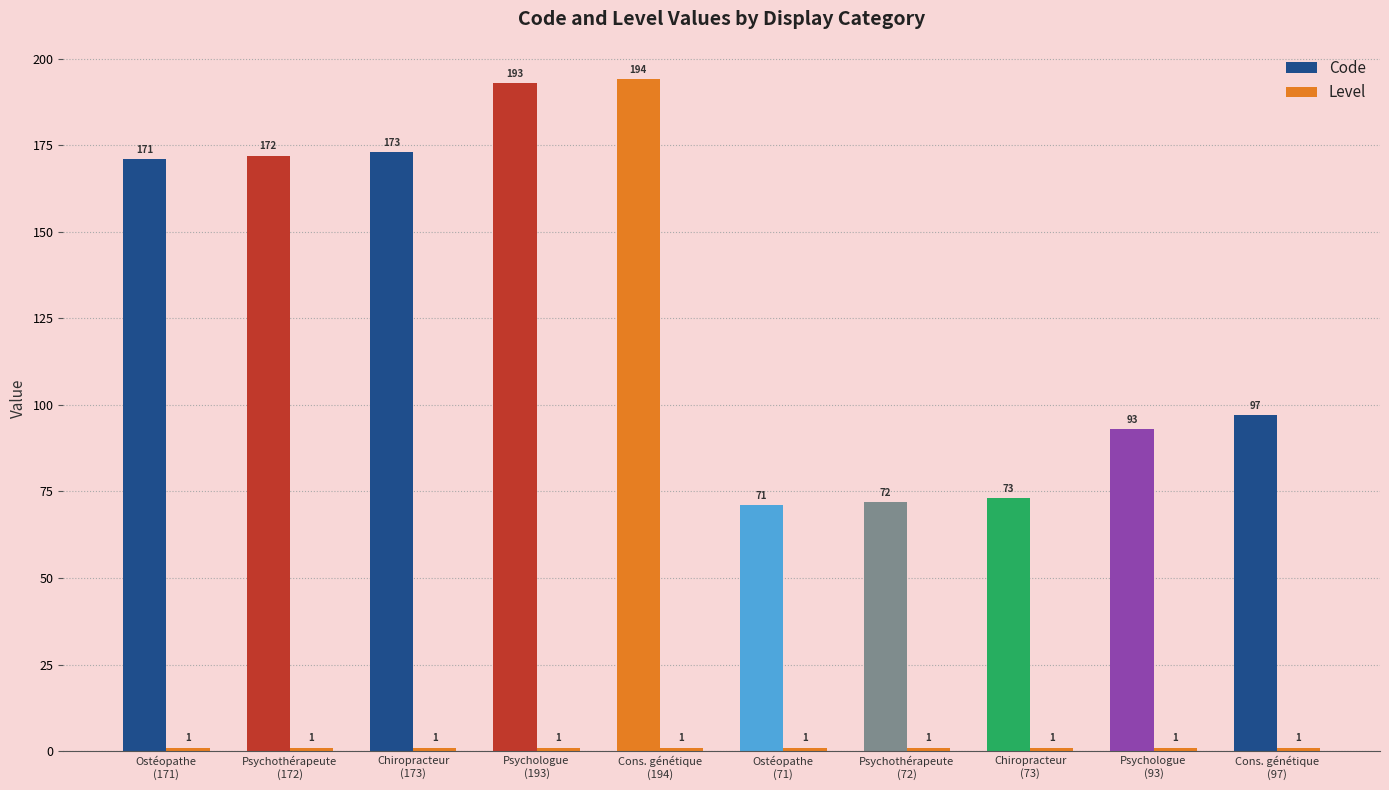

How many bars are there in total?

20